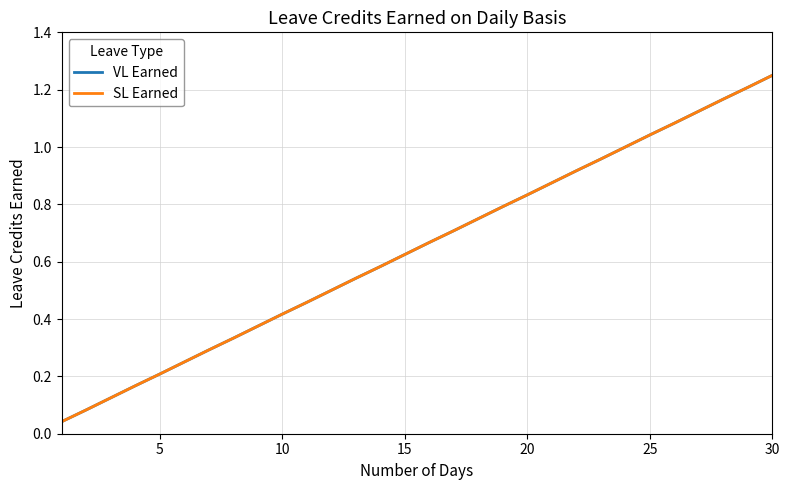

Reading left to right, transcribe all the data shown in this chart.

VL Earned: 0.0	0.1	0.1	0.2	0.2	0.2	0.3	0.3	0.4	0.4	0.5	0.5	0.5	0.6	0.6	0.7	0.7	0.8	0.8	0.8	0.9	0.9	1.0	1.0	1.0	1.1	1.1	1.2	1.2	1.2
SL Earned: 0.0	0.1	0.1	0.2	0.2	0.2	0.3	0.3	0.4	0.4	0.5	0.5	0.5	0.6	0.6	0.7	0.7	0.8	0.8	0.8	0.9	0.9	1.0	1.0	1.0	1.1	1.1	1.2	1.2	1.2